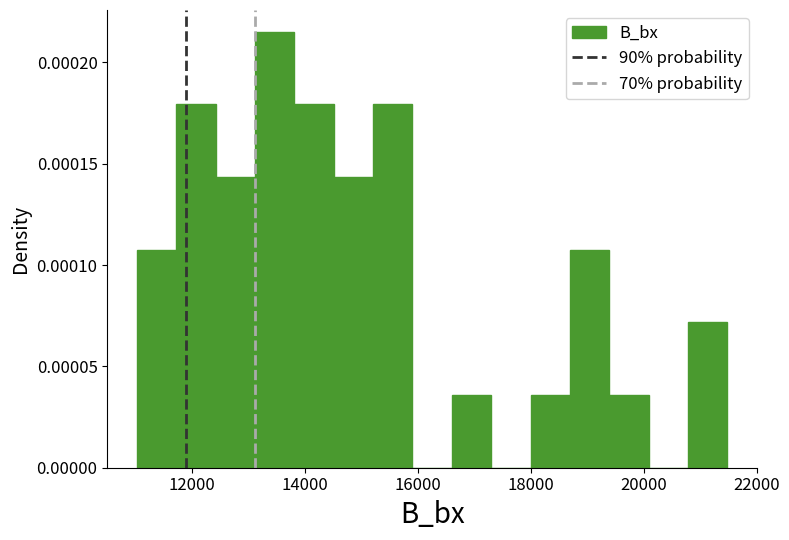

Around what value on the x-axis is the tallest bar? Give the approximate position of its centre, as read against the axis.

13400